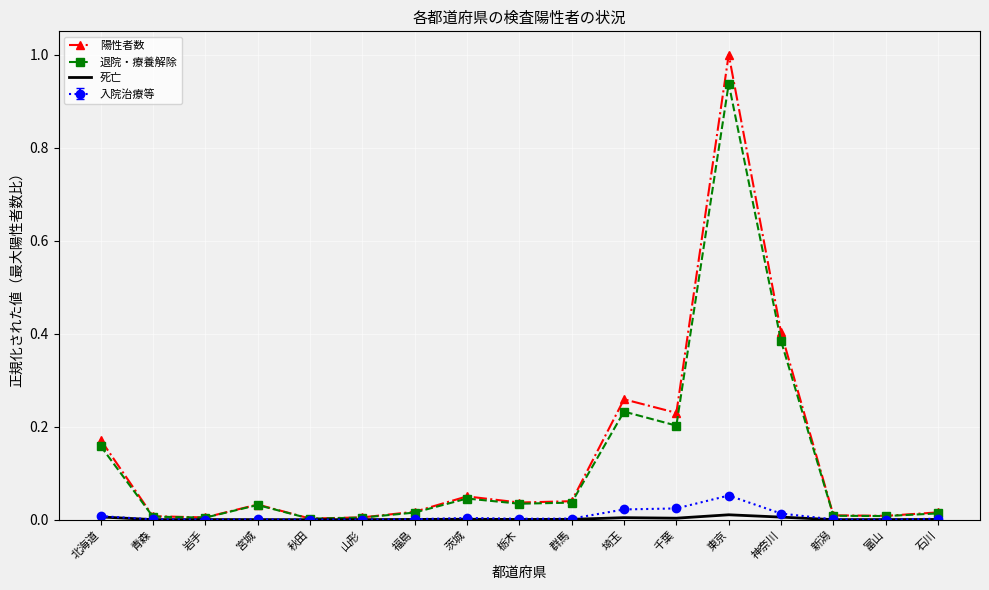

Which label corresponds to the largest value in the chart?

東京